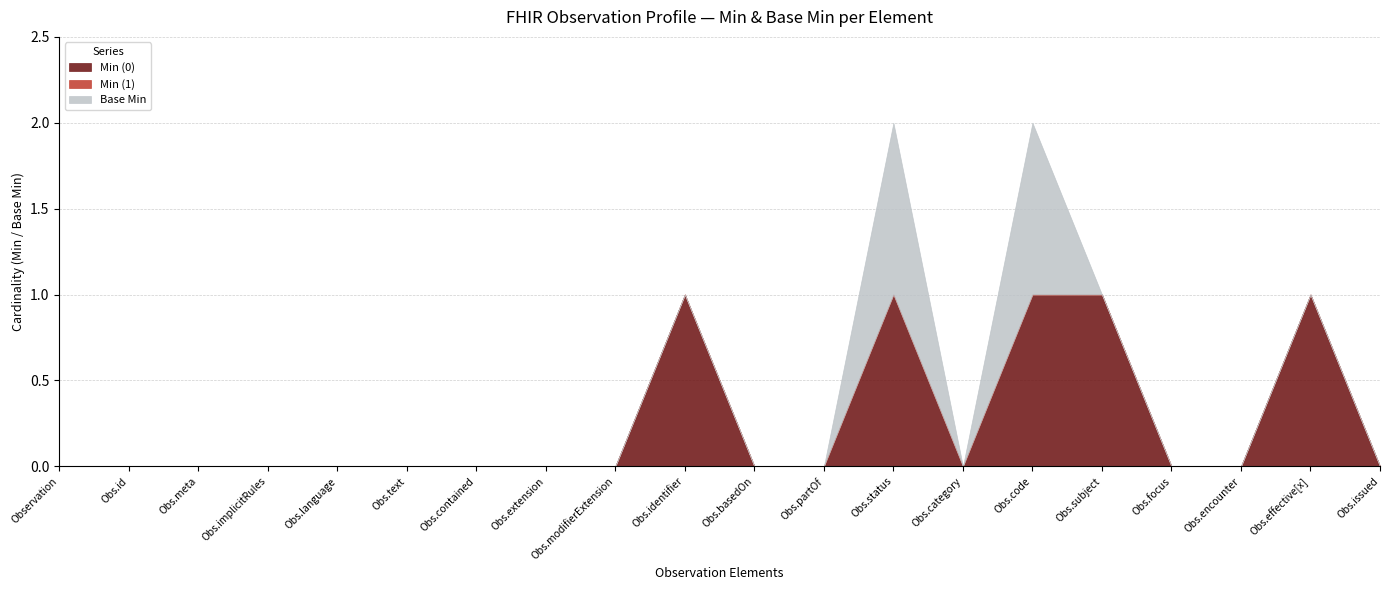

What is the greatest value displayed?

1